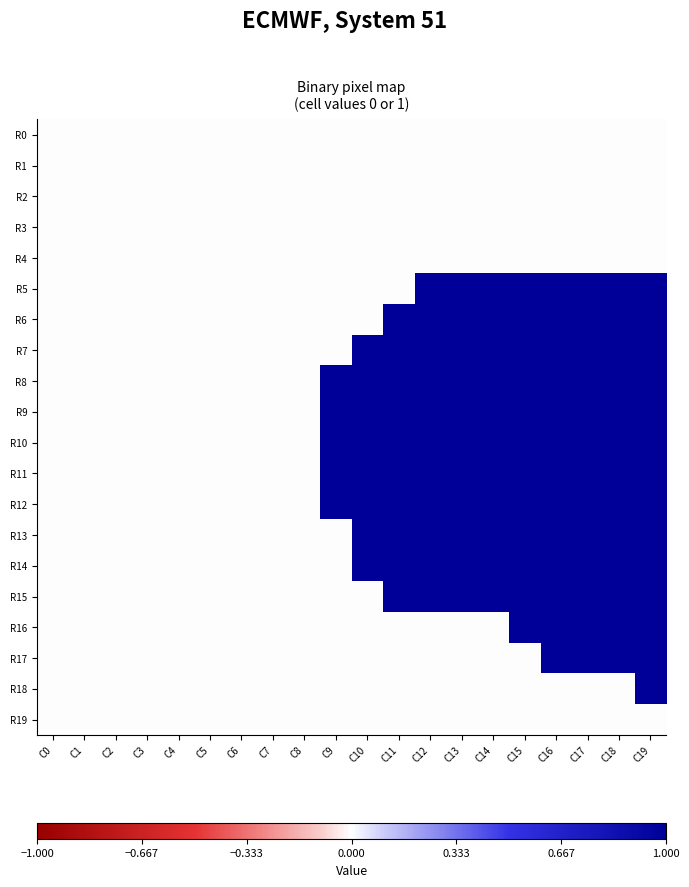

Which category has the highest value across all series?

C12